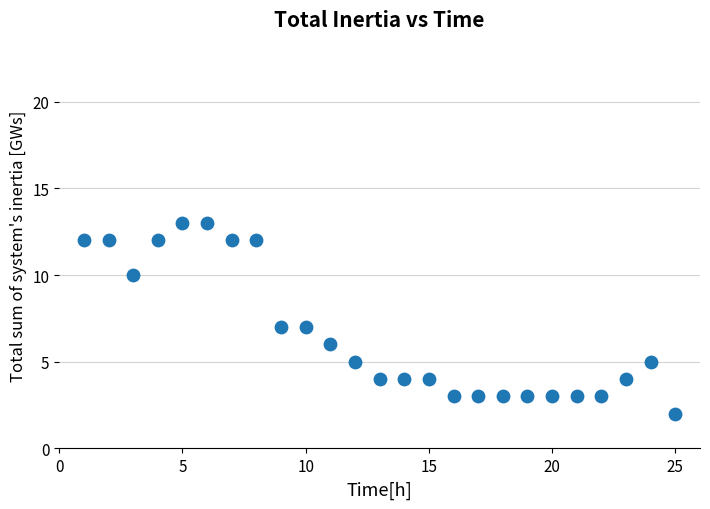

What is the range of X values (max minus min)?

24